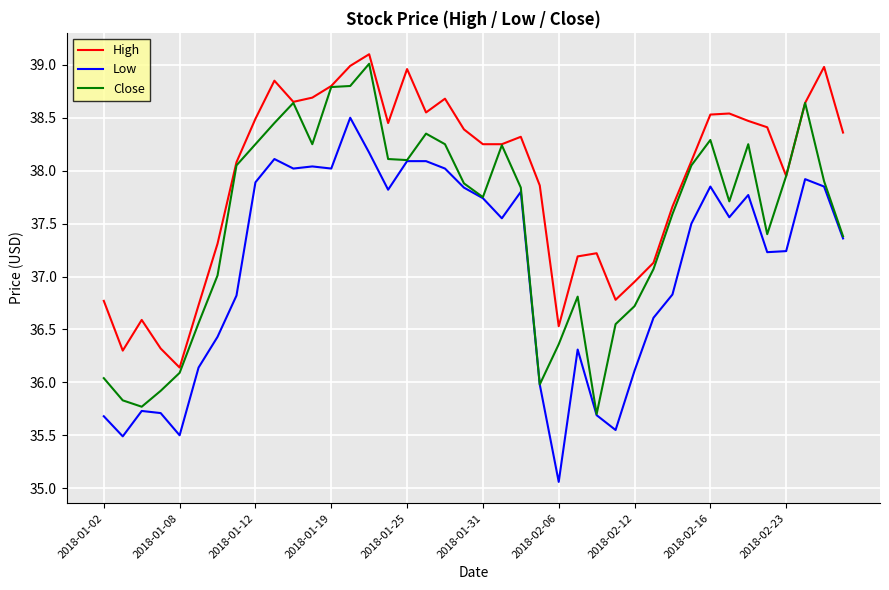

What is the lowest value of the Close series?

35.7